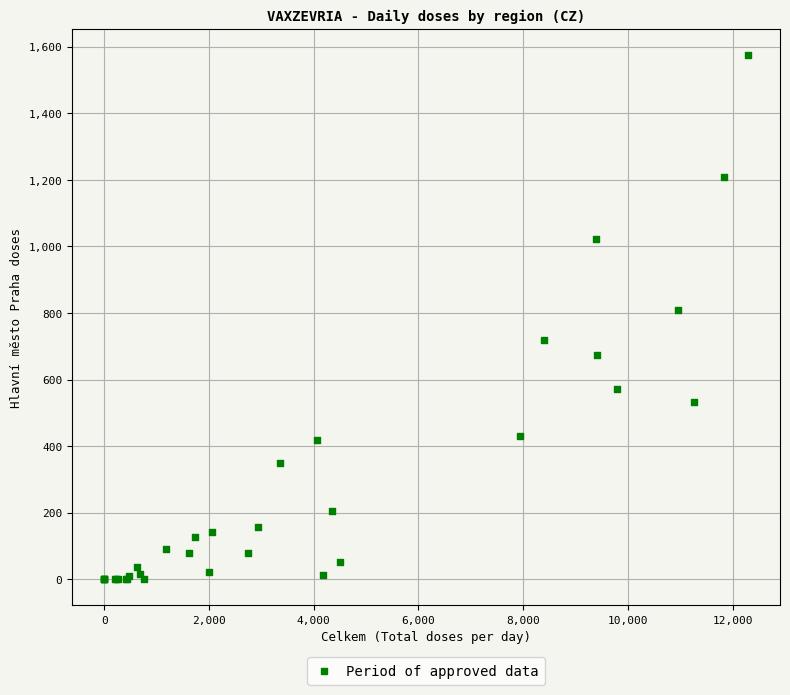

What Y value in the scatter plot is closest to 787?

809